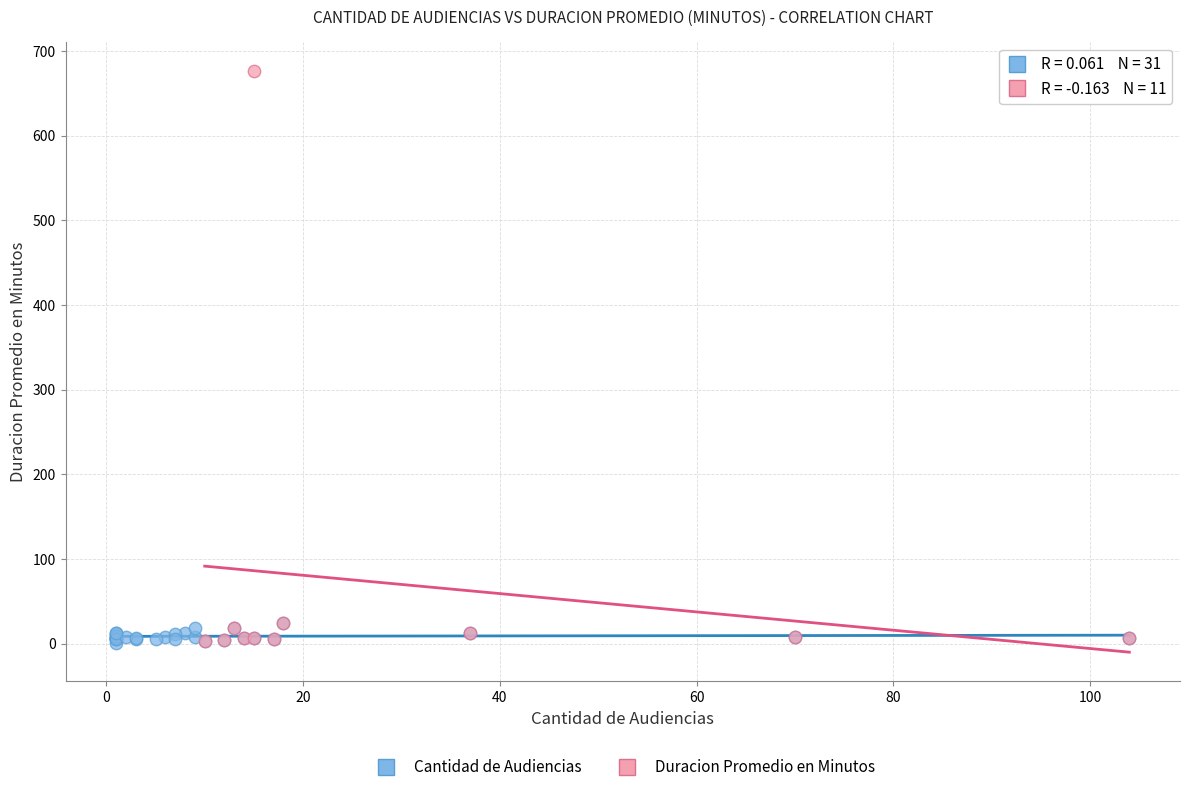

Which series reaches the maximum Y coordinate?

Duracion Promedio en Minutos